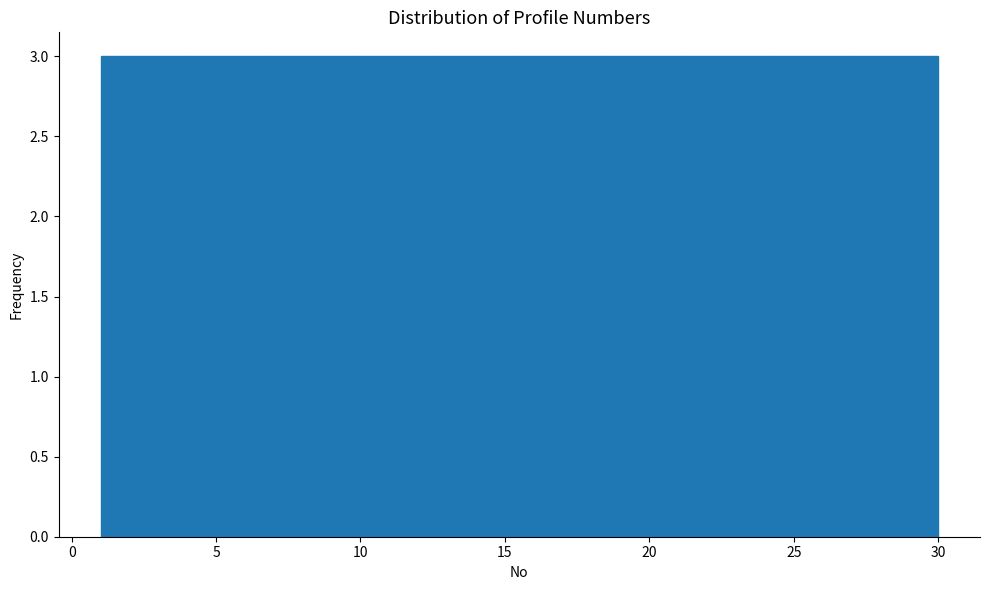

Reading left to right, list every bar in this chart as the range it spans on the x-axis followed by its height. Neither the bar edges nor the heights are printed on the chart, so give them approximately, as read against the axes.

1.0 to 3.9: 3
3.9 to 6.8: 3
6.8 to 9.7: 3
9.7 to 12.6: 3
12.6 to 15.5: 3
15.5 to 18.4: 3
18.4 to 21.3: 3
21.3 to 24.2: 3
24.2 to 27.1: 3
27.1 to 30.0: 3